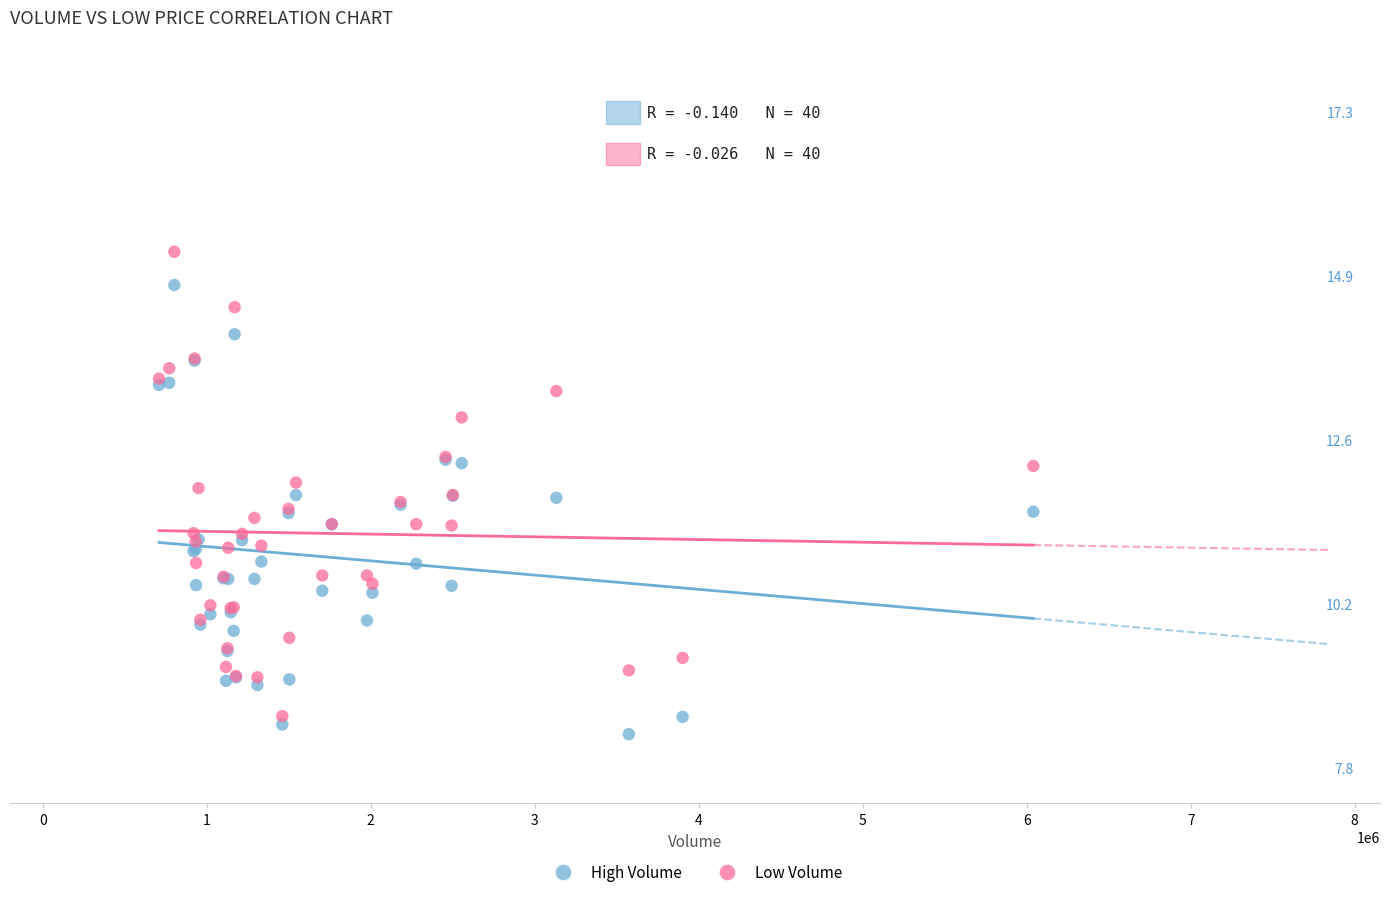

What are all the series names shown in the legend?

High Volume, Low Volume